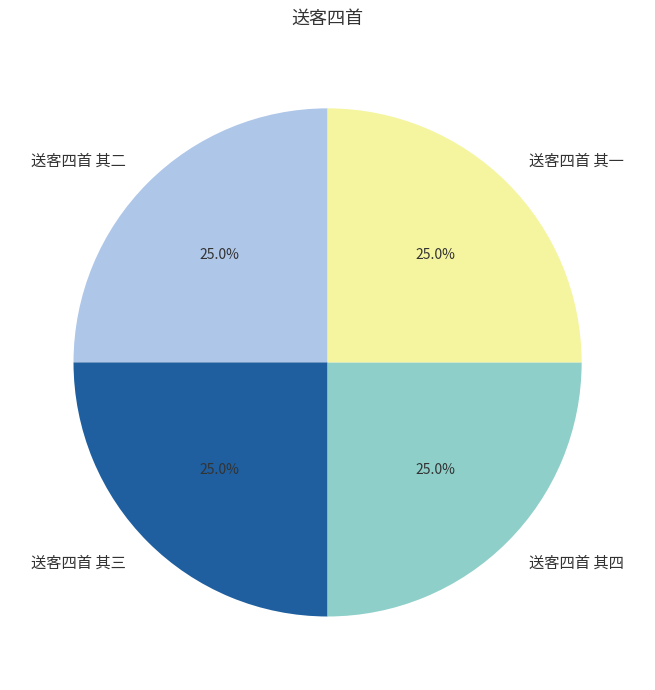

Is there any slice that represents more than half of the pie?

No